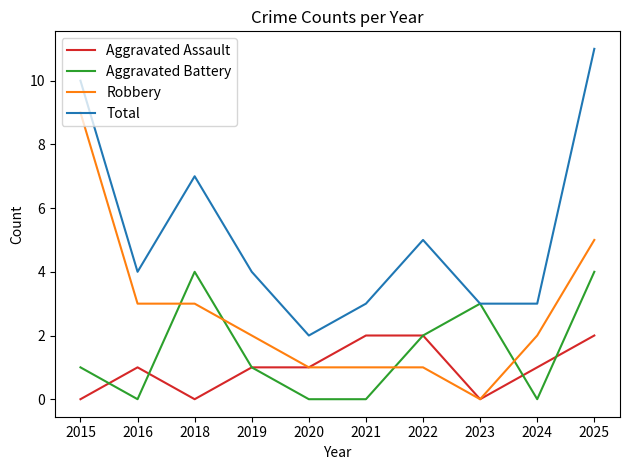

What is the difference between the highest and lowest values at 2016?

4